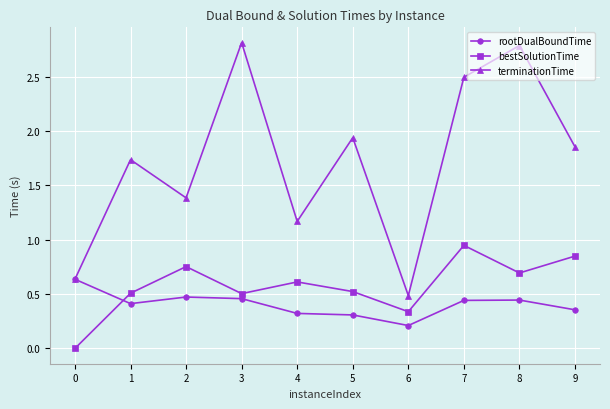

What is the total value across all series at 1?

2.7